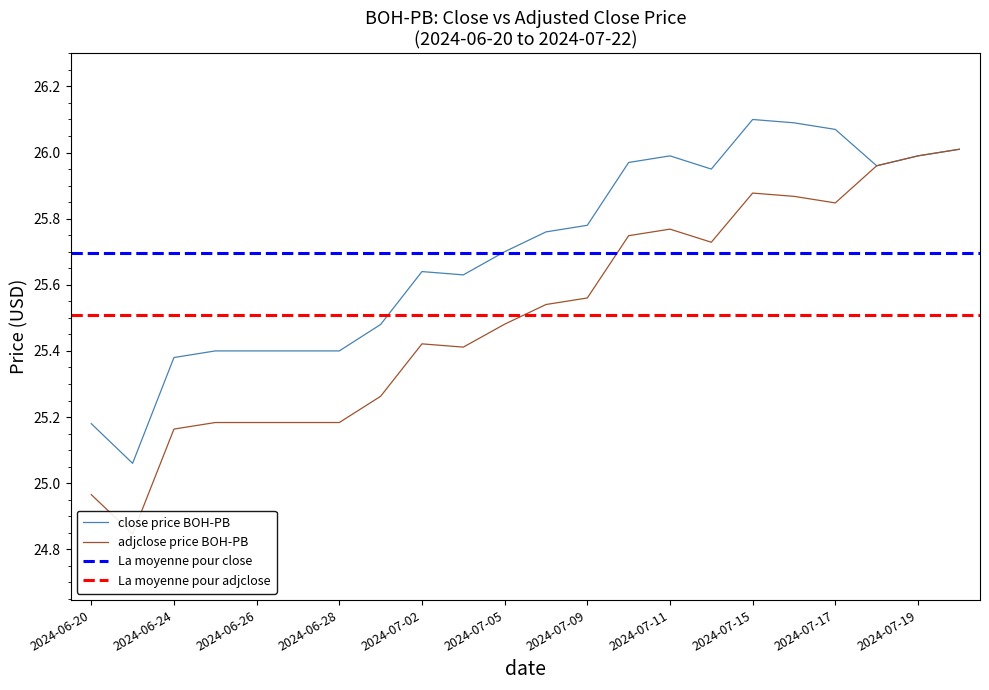

True or false: adjclose has a value of 16.4 at 2024-06-25.

False